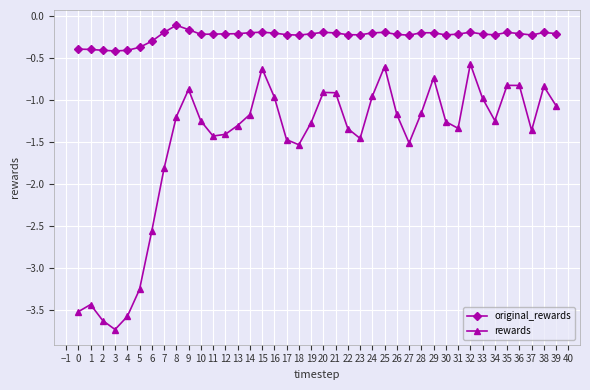

Count the number of categories in the chart.

40